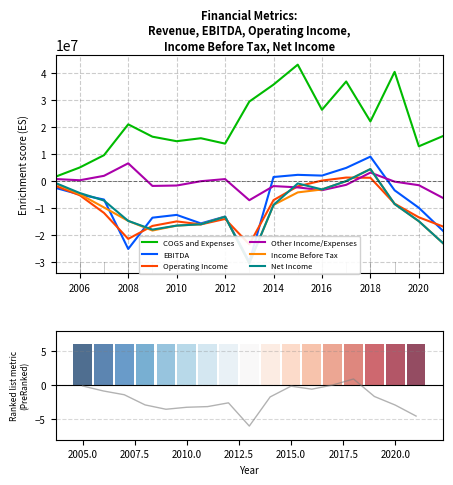

What is the average value of the COGS and Expenses series?

21379681